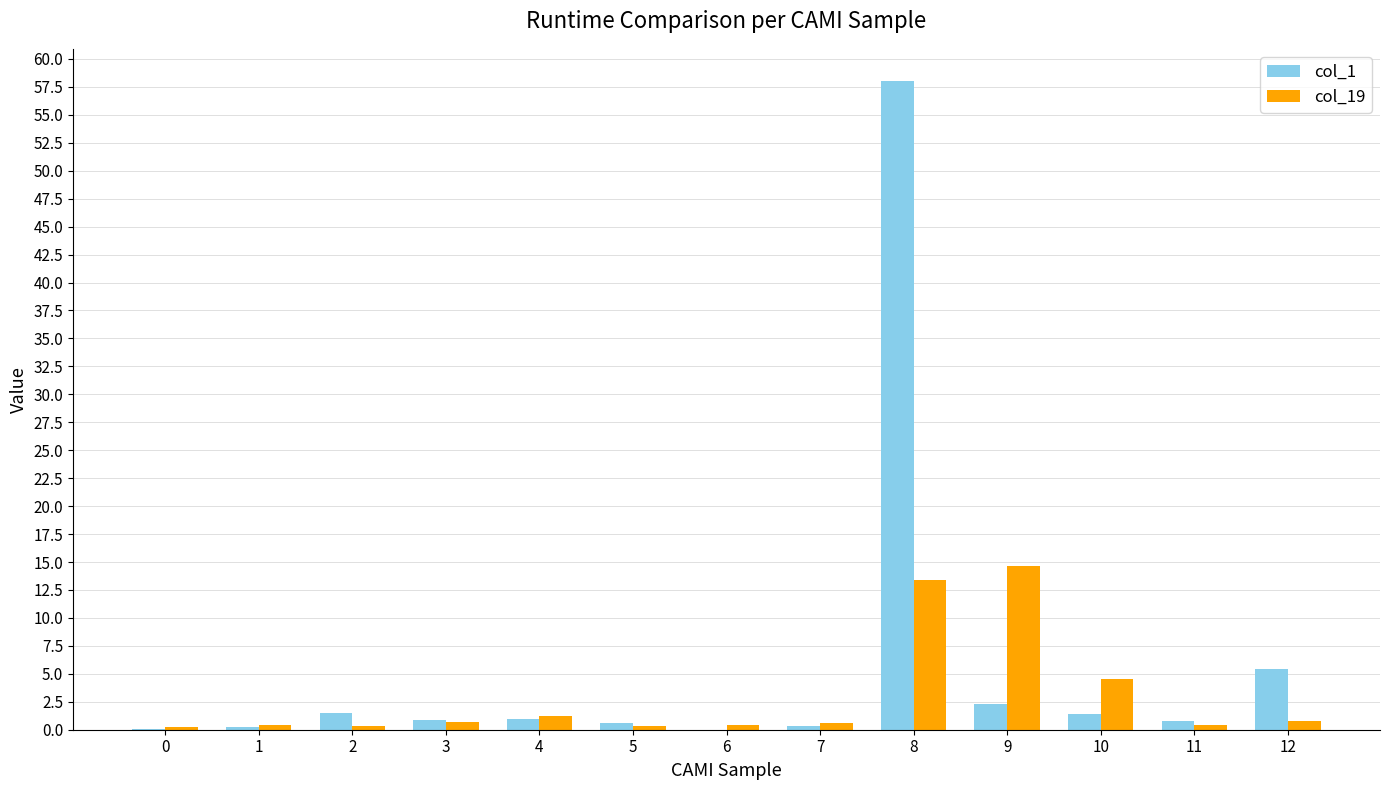

The value of col_19 at 9 is 14.6. True or false?

True